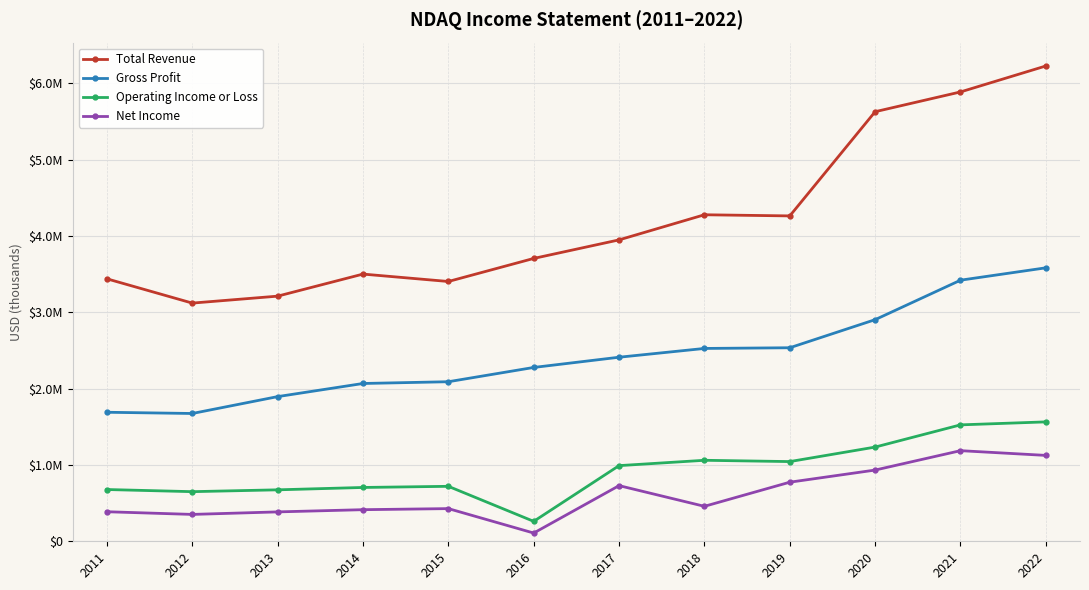

True or false: Total Revenue has more than 2 interior local peaks.

False